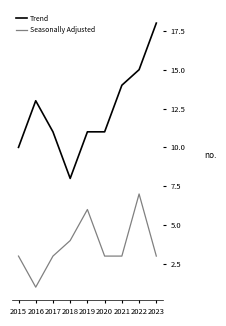

True or false: Trend has a value of 14 at 2021.

True